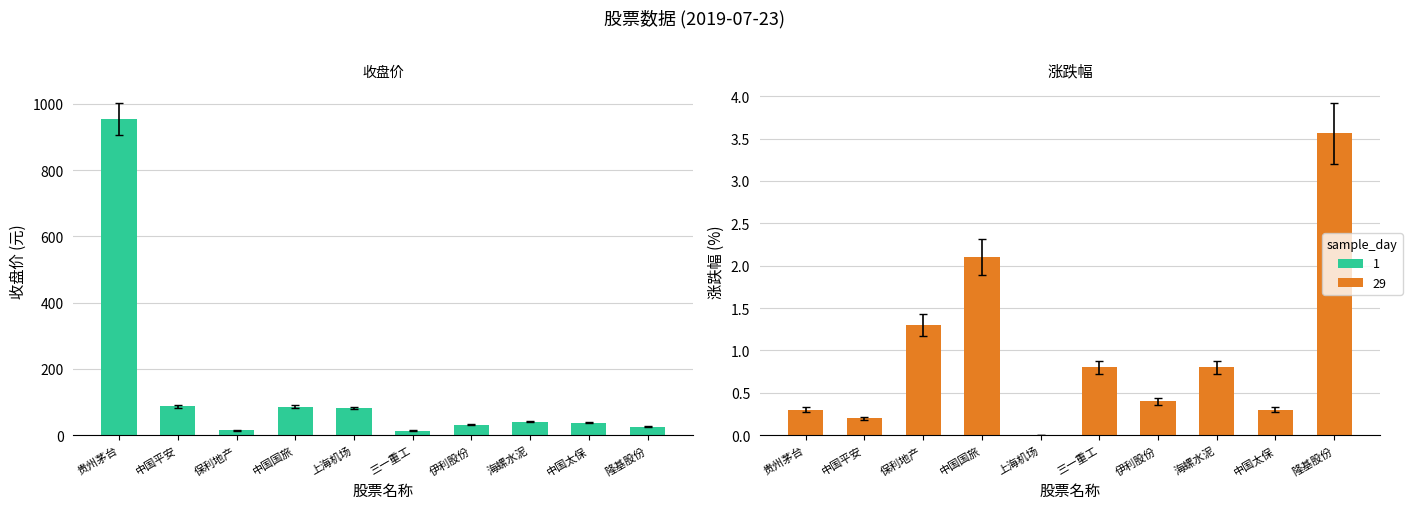

What is the label of the 5th bar from the left?

上海机场